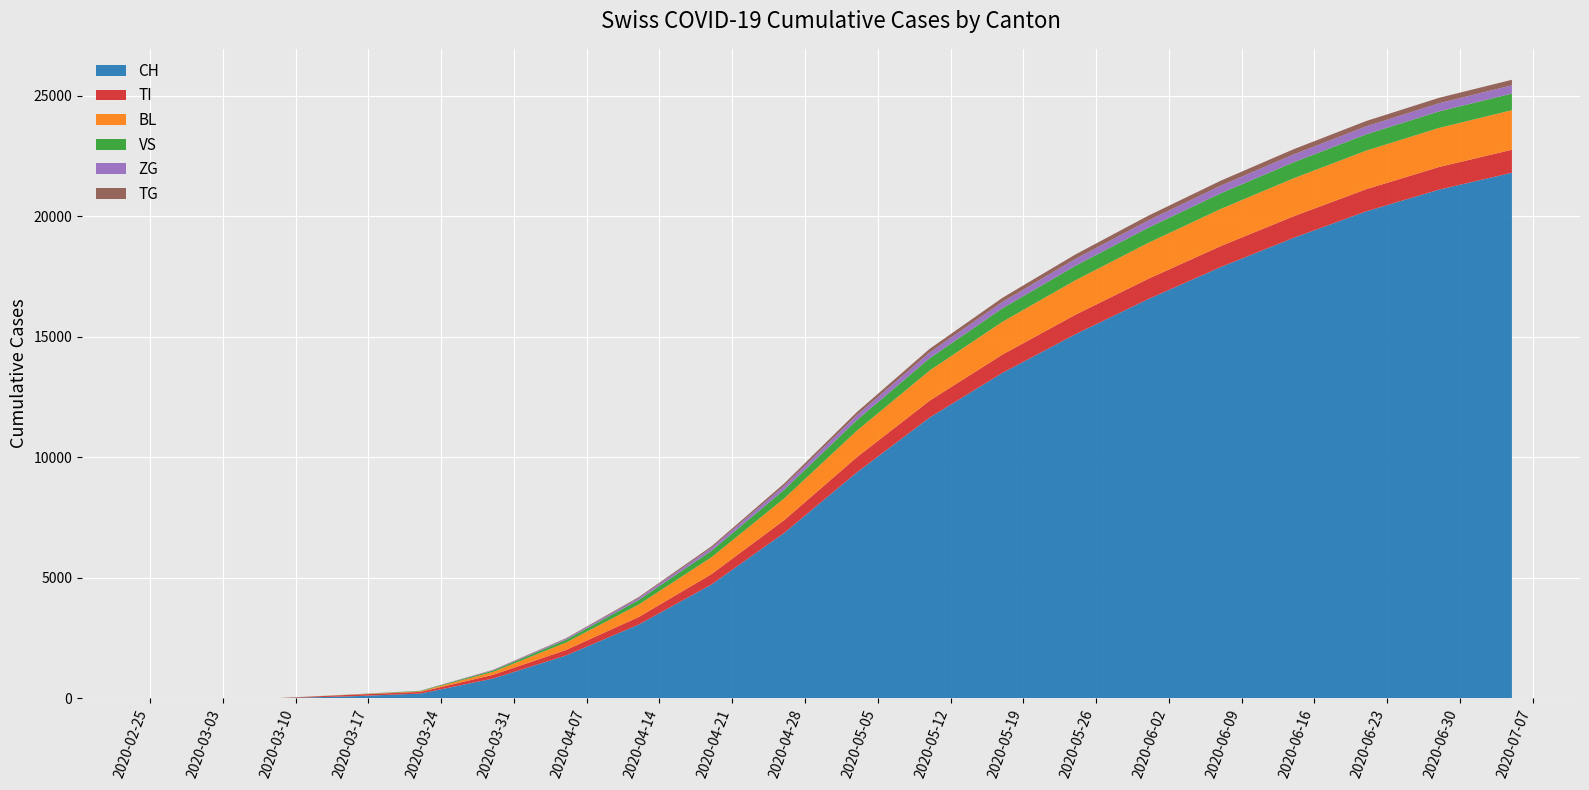

Reading left to right, list all the values displayed in this chart.

CH: 2020-02-25=0	2020-03-01=0	2020-03-08=3	2020-03-15=79	2020-03-22=196	2020-03-29=820	2020-04-05=1774	2020-04-12=3058	2020-04-19=4720	2020-04-26=6862	2020-05-03=9376	2020-05-10=11650	2020-05-17=13500	2020-05-24=15098	2020-05-31=16557	2020-06-07=17890	2020-06-14=19100	2020-06-21=20200	2020-06-28=21100	2020-07-05=21800
TI: 2020-02-25=0	2020-03-01=0	2020-03-08=0	2020-03-15=61	2020-03-22=70	2020-03-29=155	2020-04-05=229	2020-04-12=314	2020-04-19=430	2020-04-26=530	2020-05-03=630	2020-05-10=700	2020-05-17=760	2020-05-24=810	2020-05-31=840	2020-06-07=870	2020-06-14=895	2020-06-21=920	2020-06-28=940	2020-07-05=955
BL: 2020-02-25=0	2020-03-01=0	2020-03-08=0	2020-03-15=5	2020-03-22=25	2020-03-29=123	2020-04-05=309	2020-04-12=516	2020-04-19=700	2020-04-26=900	2020-05-03=1100	2020-05-10=1250	2020-05-17=1360	2020-05-24=1430	2020-05-31=1490	2020-06-07=1540	2020-06-14=1575	2020-06-21=1600	2020-06-28=1620	2020-07-05=1640
VS: 2020-02-25=0	2020-03-01=0	2020-03-08=0	2020-03-15=6	2020-03-22=19	2020-03-29=54	2020-04-05=112	2020-04-12=190	2020-04-19=270	2020-04-26=360	2020-05-03=440	2020-05-10=510	2020-05-17=560	2020-05-24=600	2020-05-31=630	2020-06-07=650	2020-06-14=665	2020-06-21=675	2020-06-28=685	2020-07-05=690
ZG: 2020-02-25=0	2020-03-01=0	2020-03-08=0	2020-03-15=0	2020-03-22=5	2020-03-29=21	2020-04-05=46	2020-04-12=80	2020-04-19=120	2020-04-26=165	2020-05-03=205	2020-05-10=240	2020-05-17=265	2020-05-24=285	2020-05-31=300	2020-06-07=315	2020-06-14=325	2020-06-21=332	2020-06-28=338	2020-07-05=342
TG: 2020-02-25=0	2020-03-01=0	2020-03-08=0	2020-03-15=0	2020-03-22=0	2020-03-29=10	2020-04-05=21	2020-04-12=40	2020-04-19=65	2020-04-26=95	2020-05-03=125	2020-05-10=150	2020-05-17=170	2020-05-24=185	2020-05-31=197	2020-06-07=207	2020-06-14=215	2020-06-21=221	2020-06-28=226	2020-07-05=230